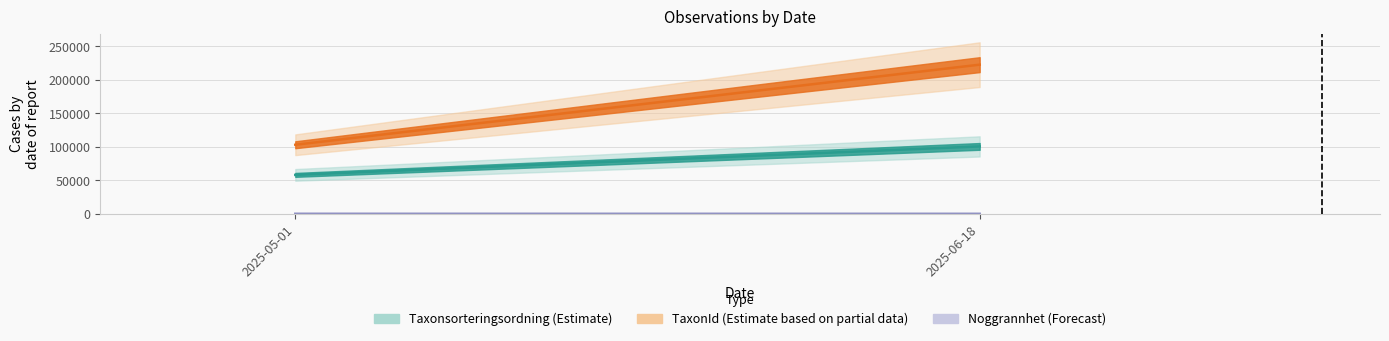

What is the sum of all values?

55